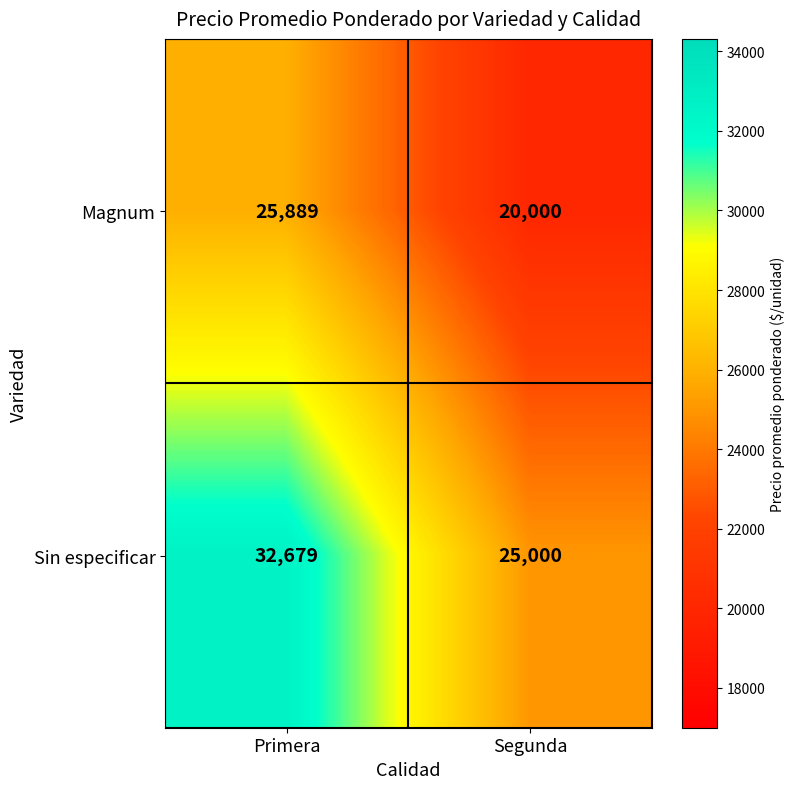

What is the sum of all Sin especificar values?

57679